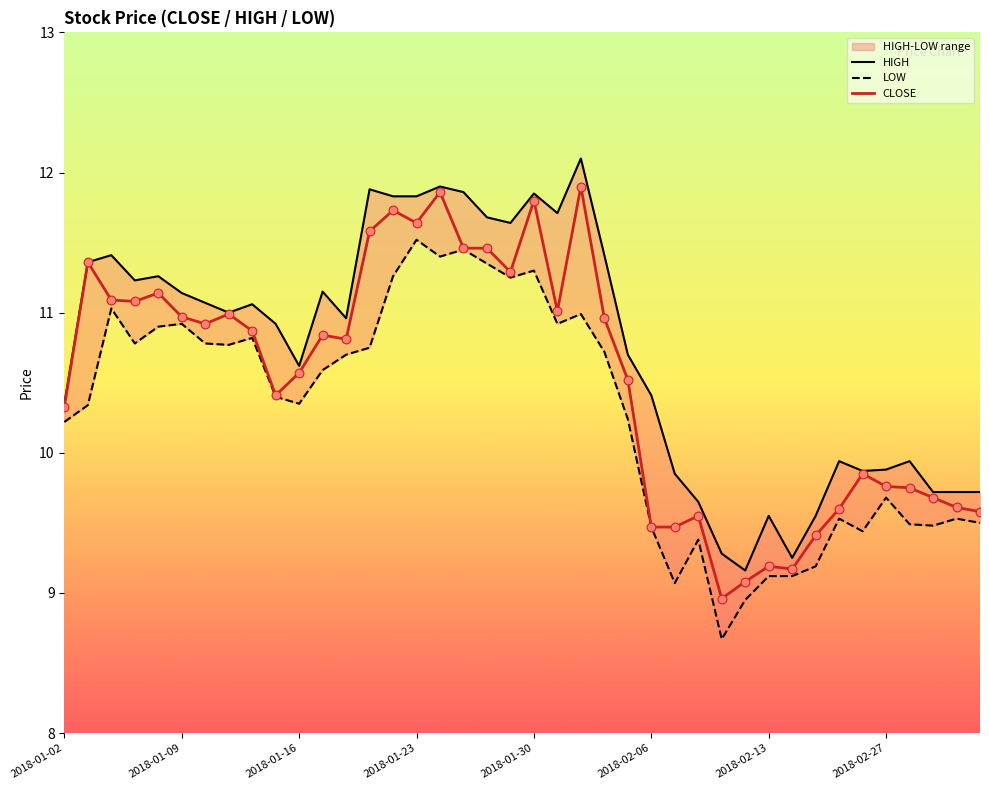

At how many categories does at least one series exceed 8?

40